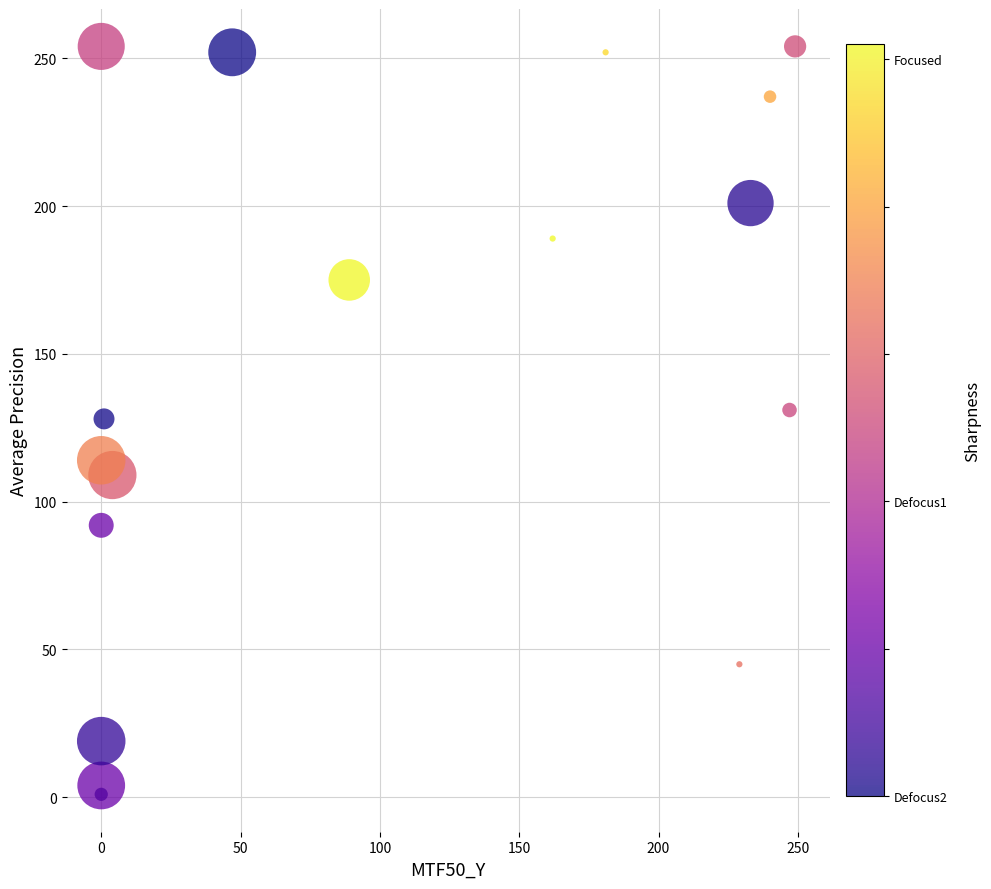

What is the range of X values (max minus min)?

249